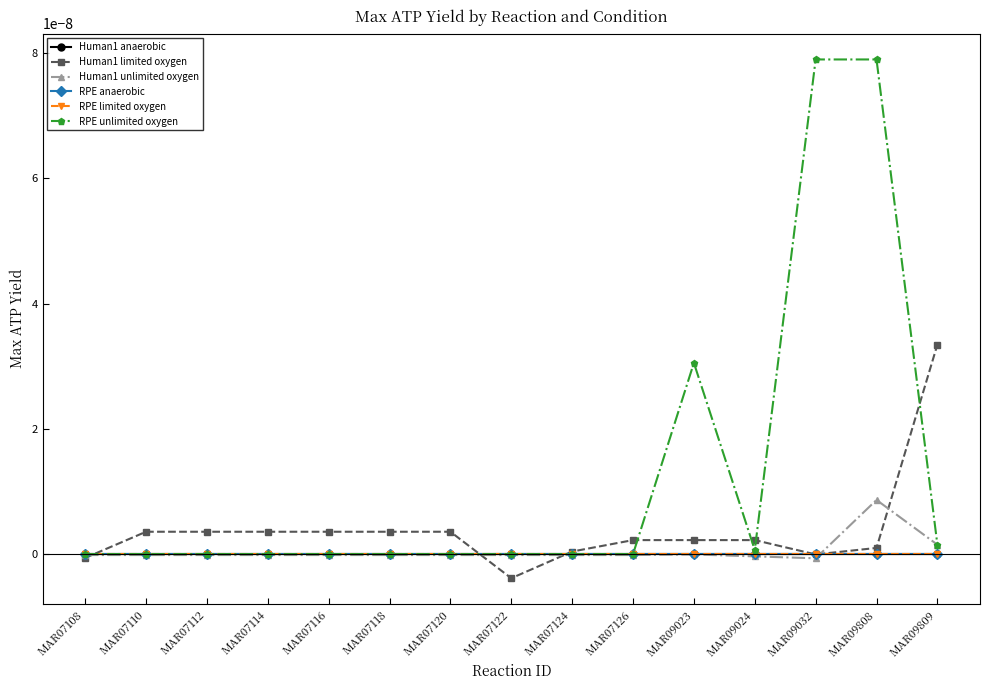

The value of RPE unlimited oxygen at MAR07124 is 0.0. True or false?

False